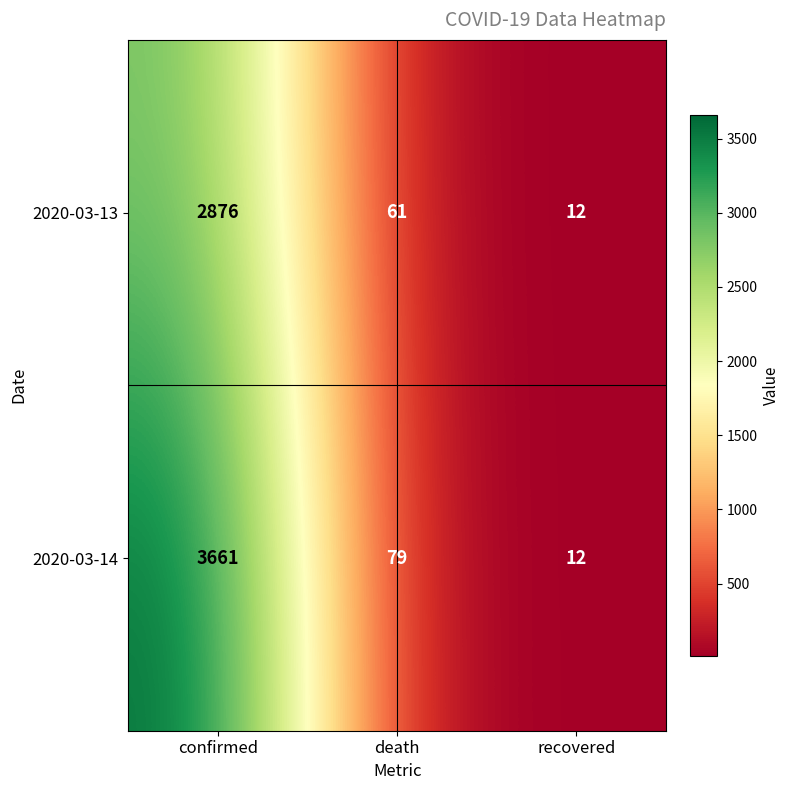

What is the total value across all series at confirmed?

6537